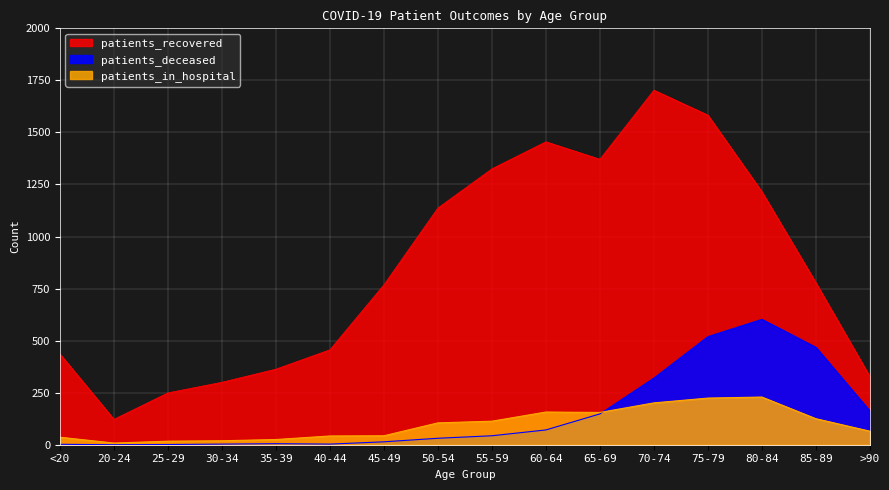

What is the sum of all patients_recovered values?

13588